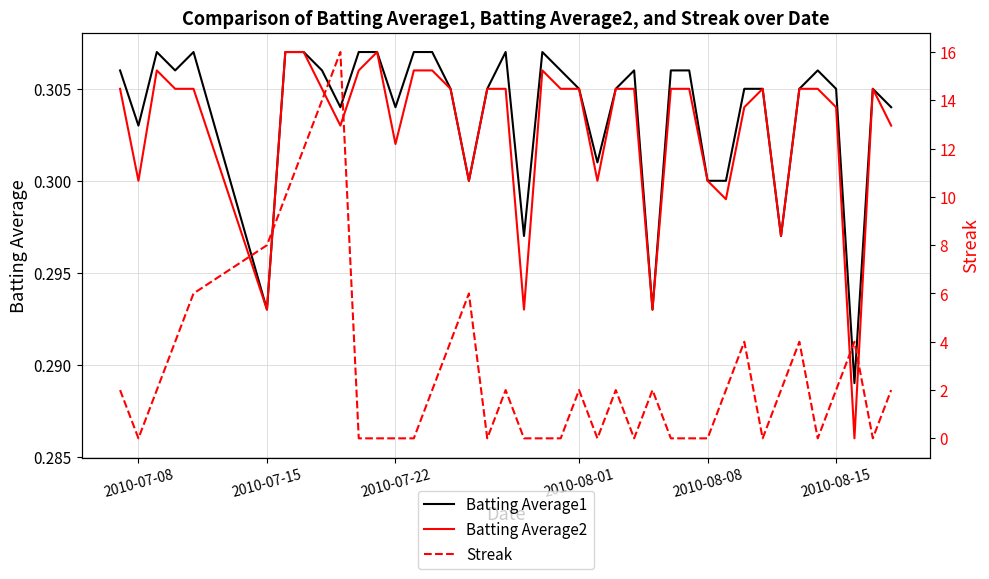

In Streak, how many points are lower than both neighbors (excluding endpoints)?

7